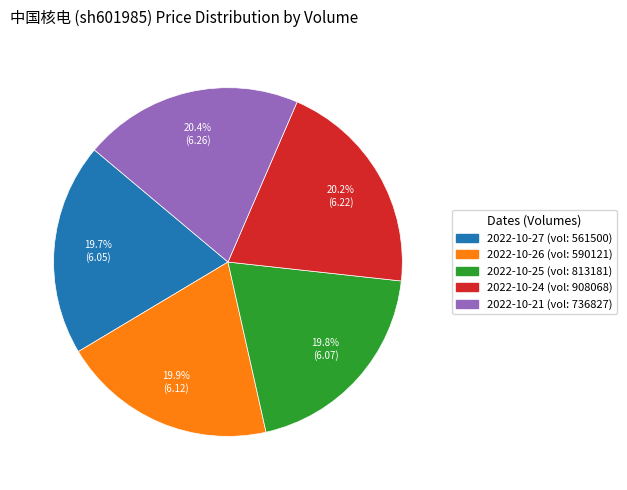

Does any single category account for the majority?

No